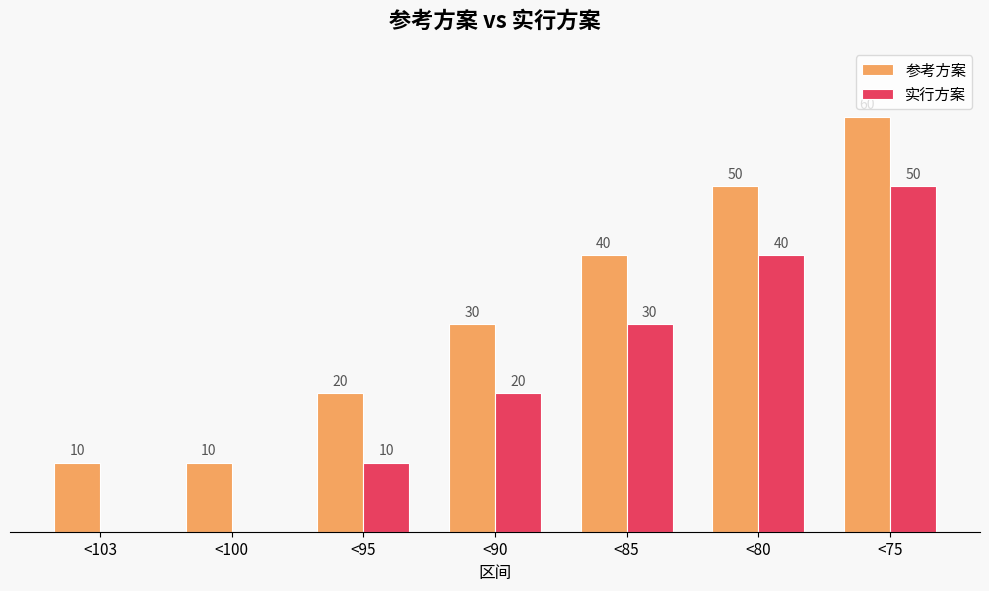

Which series has the largest total across all categories?

参考方案